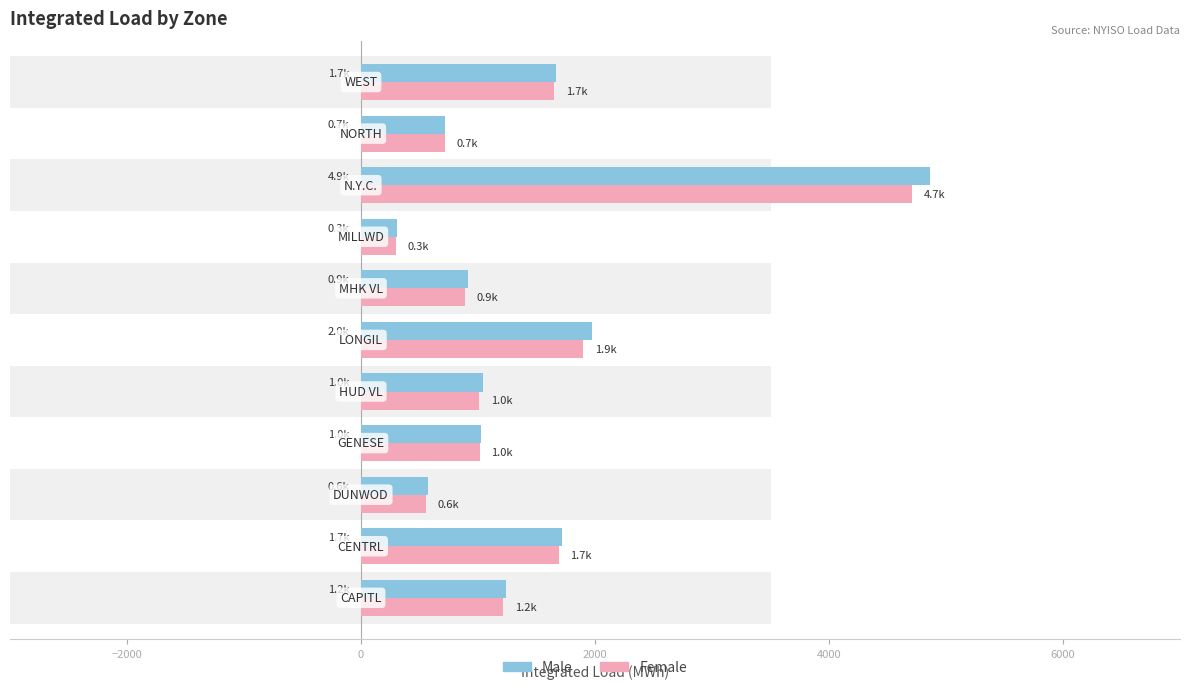

Are the bars horizontal?

Yes